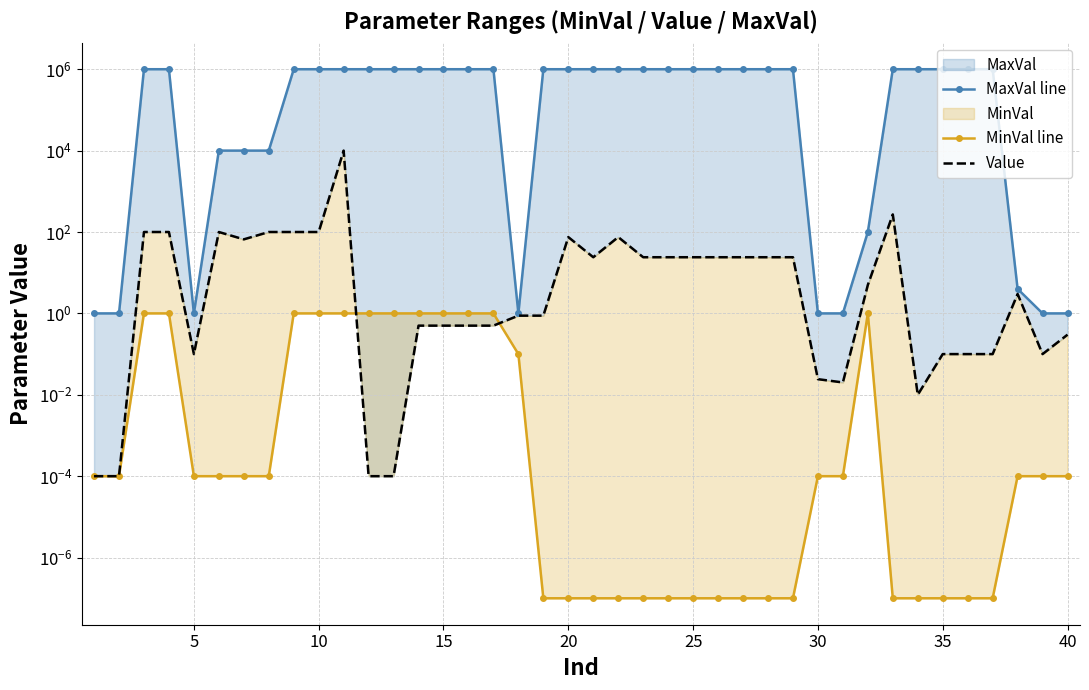

What is the value of the Value point at the 37th from the left?

0.1